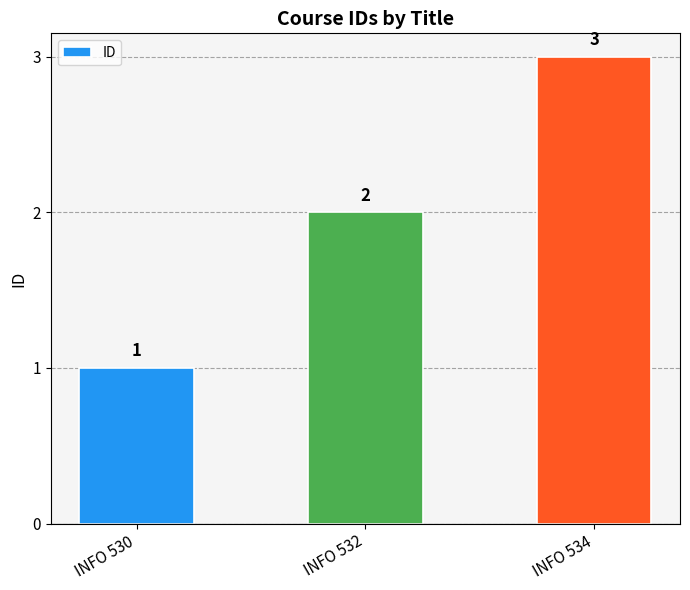

Reading left to right, transcribe all the data shown in this chart.

INFO 530=1	INFO 532=2	INFO 534=3